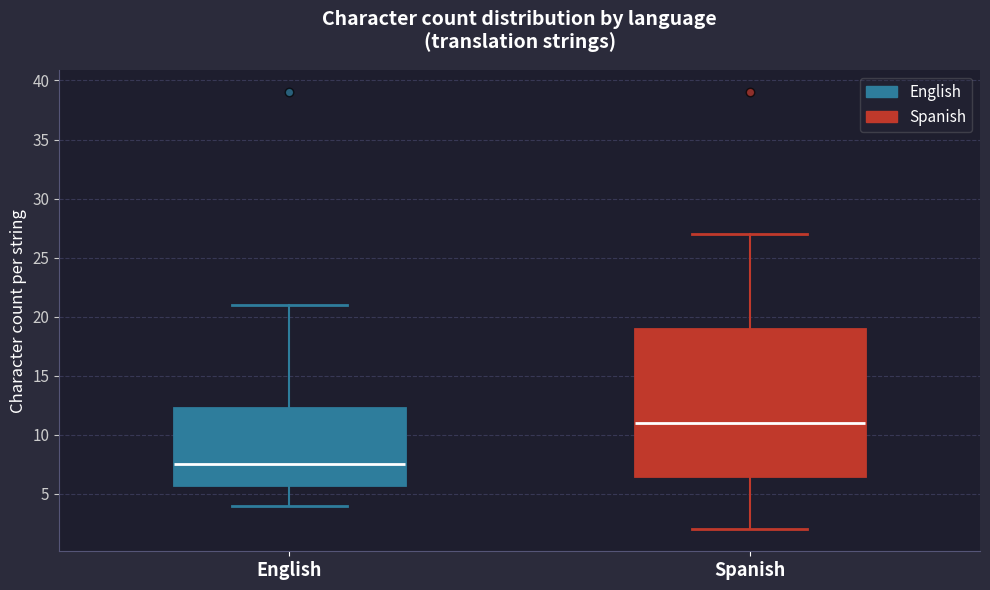

Reading left to right, read every box against the y-axis: the position of its median line, the range the box covers, and the ends of its whiskers. The values are not printed on the chart, so give them approximately, as read against the axis.

English: median 7.5, box 6.0 to 12.5, whiskers 4.0 to 21.0
Spanish: median 11.0, box 6.5 to 19.0, whiskers 2.0 to 27.0